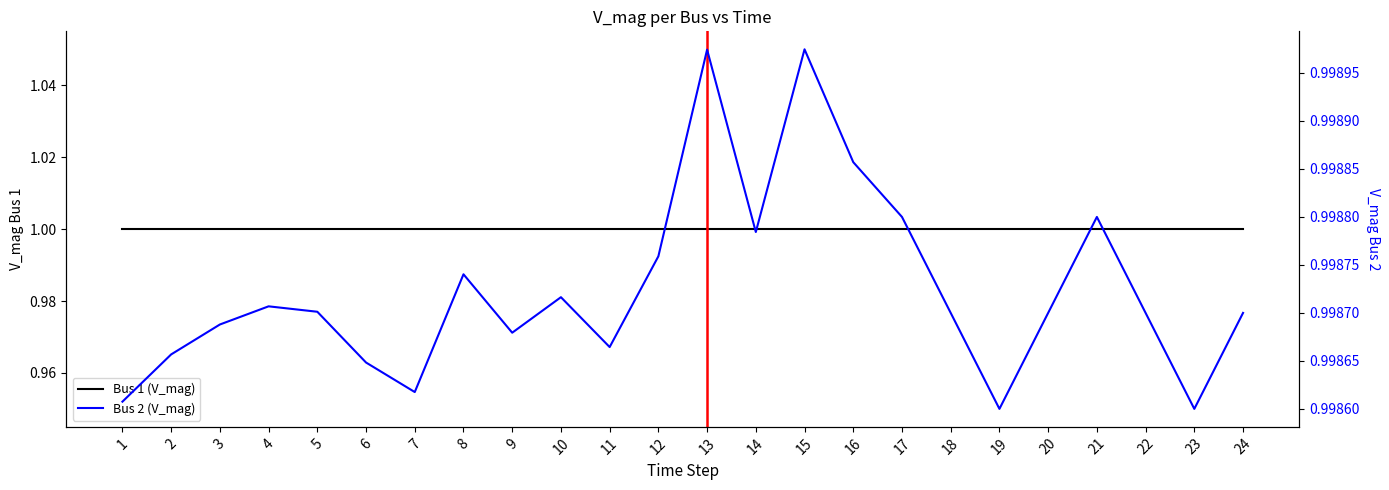

Where is the first local maximum for Bus 2 (V_mag)?

4